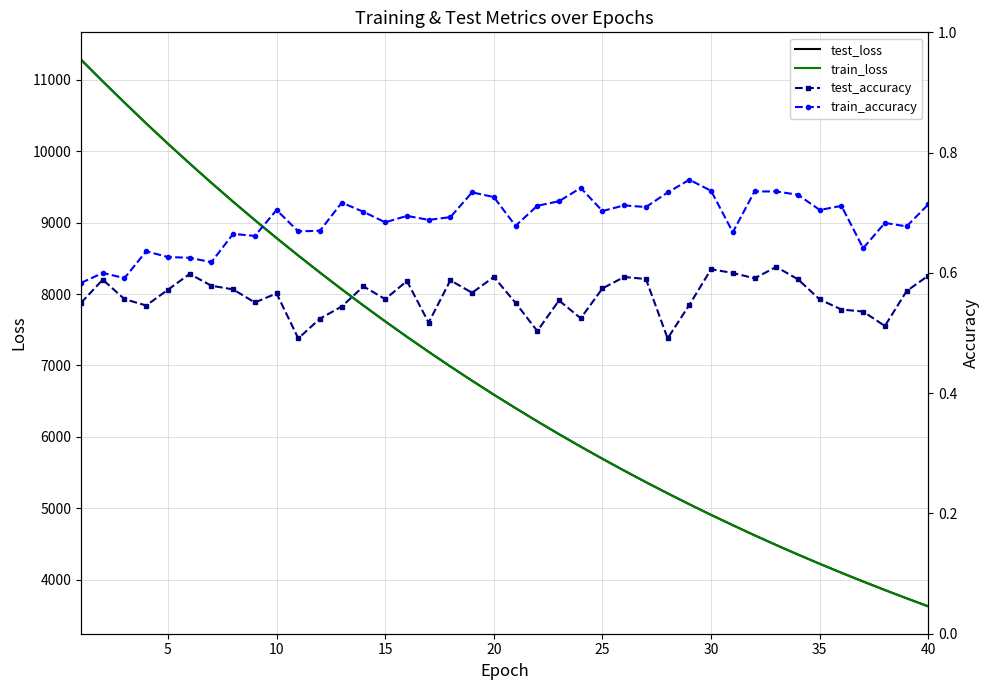

Reading left to right, transcribe all the data shown in this chart.

test_loss: 11284.6	10980.8	10683.6	10391.5	10107.2	9829.9	9559.3	9294.5	9036.9	8785.3	8540.4	8301.0	8067.3	7839.7	7618.0	7401.9	7191.4	6986.1	6785.9	6591.4	6402.2	6217.4	6037.5	5862.5	5692.4	5526.4	5365.0	5208.0	5055.0	4906.2	4761.8	4620.5	4483.6	4350.5	4221.0	4094.9	3972.8	3853.2	3737.3	3624.5
train_loss: 11284.0	10979.8	10682.7	10390.5	10106.5	9829.4	9558.0	9293.4	9036.3	8784.3	8539.0	8299.9	8066.2	7838.8	7617.1	7401.2	7190.1	6985.1	6785.1	6590.4	6401.3	6216.3	6036.6	5861.6	5691.5	5525.6	5364.3	5207.0	5054.1	4905.5	4761.2	4619.9	4483.0	4349.9	4220.3	4094.3	3972.2	3852.6	3736.7	3624.1
test_accuracy: 0.6	0.6	0.6	0.5	0.6	0.6	0.6	0.6	0.6	0.6	0.5	0.5	0.5	0.6	0.6	0.6	0.5	0.6	0.6	0.6	0.6	0.5	0.6	0.5	0.6	0.6	0.6	0.5	0.5	0.6	0.6	0.6	0.6	0.6	0.6	0.5	0.5	0.5	0.6	0.6
train_accuracy: 0.6	0.6	0.6	0.6	0.6	0.6	0.6	0.7	0.7	0.7	0.7	0.7	0.7	0.7	0.7	0.7	0.7	0.7	0.7	0.7	0.7	0.7	0.7	0.7	0.7	0.7	0.7	0.7	0.8	0.7	0.7	0.7	0.7	0.7	0.7	0.7	0.6	0.7	0.7	0.7